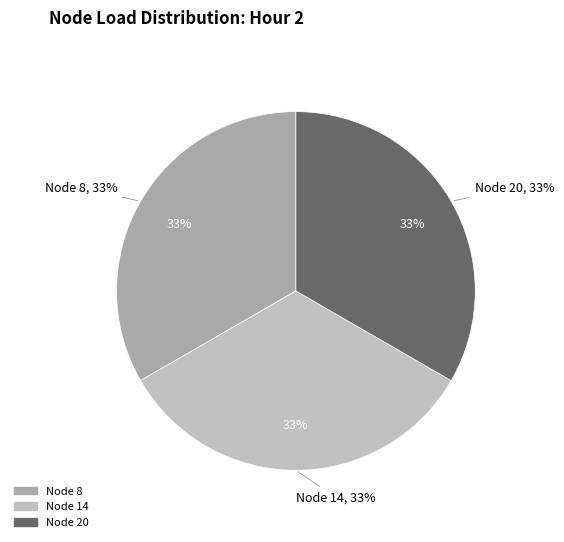

Is it true that Node 8 is 33% of the pie?

True